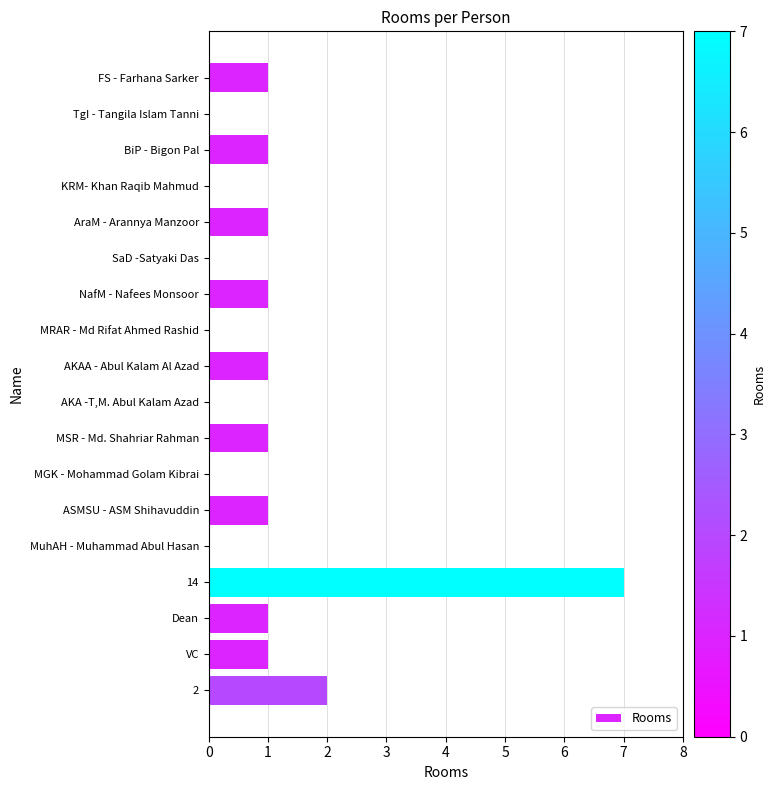

Are the bars horizontal?

Yes